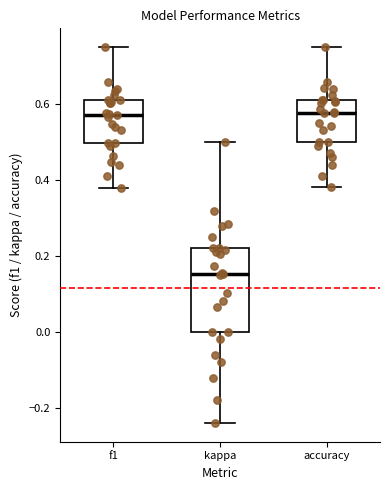

Which box is the tallest, from its lower edge to its upper edge?

kappa